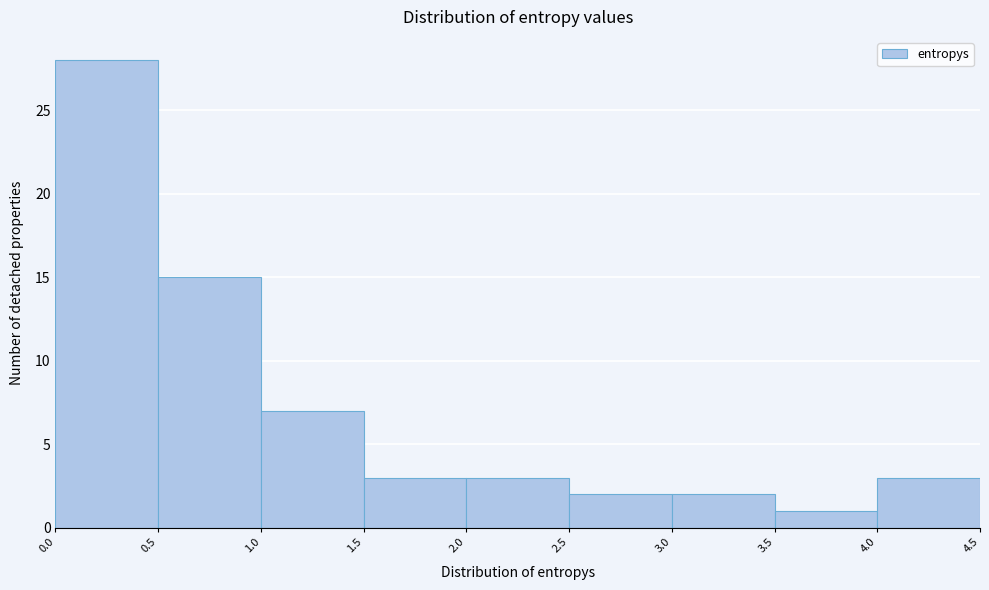

Reading left to right, transcribe this chart: for each bar, give the range it covers on the x-axis and its height. The values are not printed on the chart, so give them approximately, as read against the axis.

0.0 to 0.5: 28
0.5 to 1.0: 15
1.0 to 1.5: 7
1.5 to 2.0: 3
2.0 to 2.5: 3
2.5 to 3.0: 2
3.0 to 3.5: 2
3.5 to 4.0: 1
4.0 to 4.5: 3